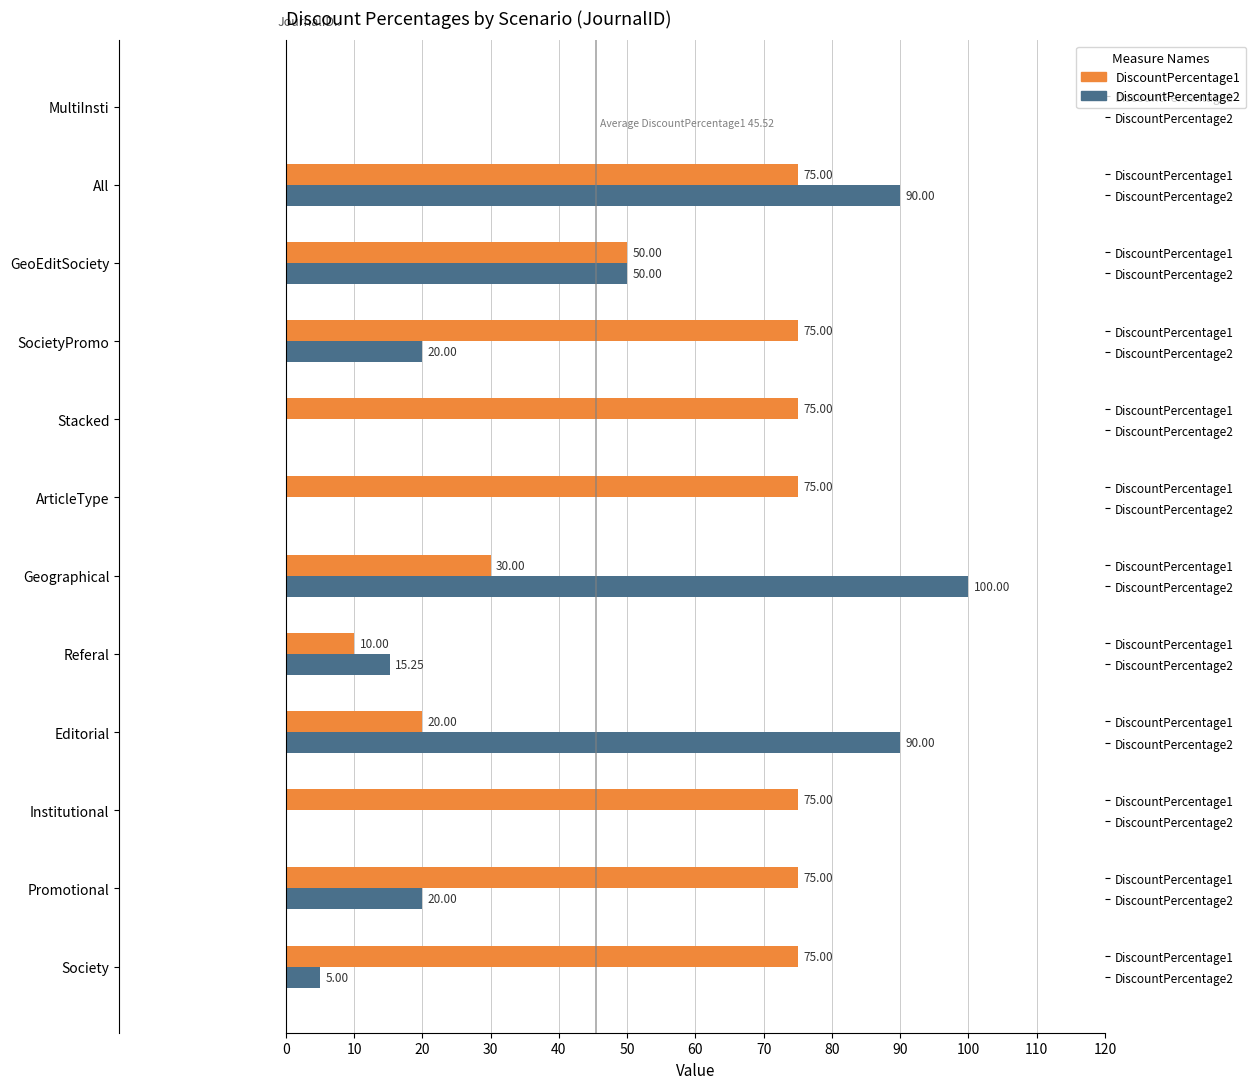

How many data points does each series have?

12